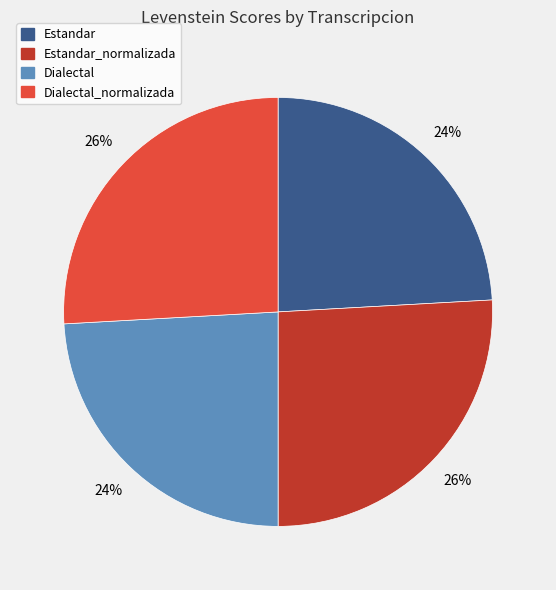

What percentage is the Dialectal_normalizada slice, to the nearest percent?

26%